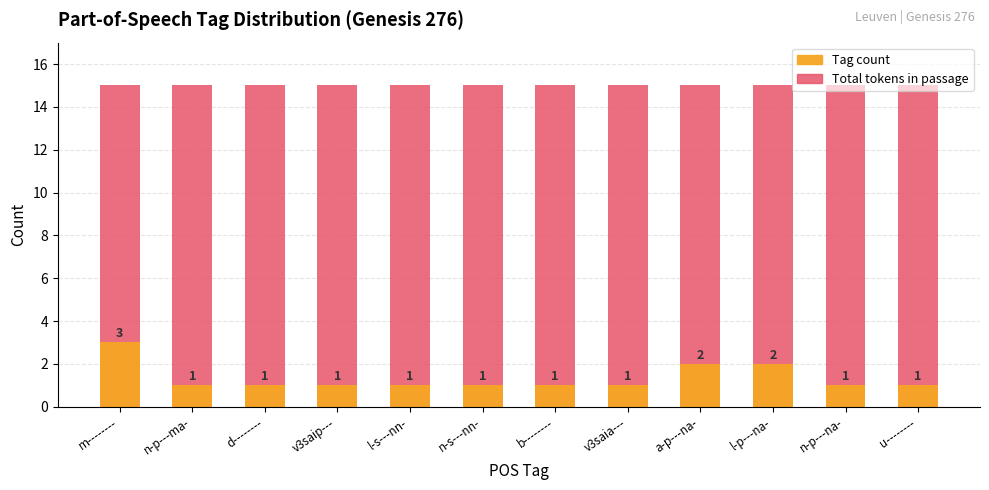

Read the Maximum count (total tokens) value at d--------.

15